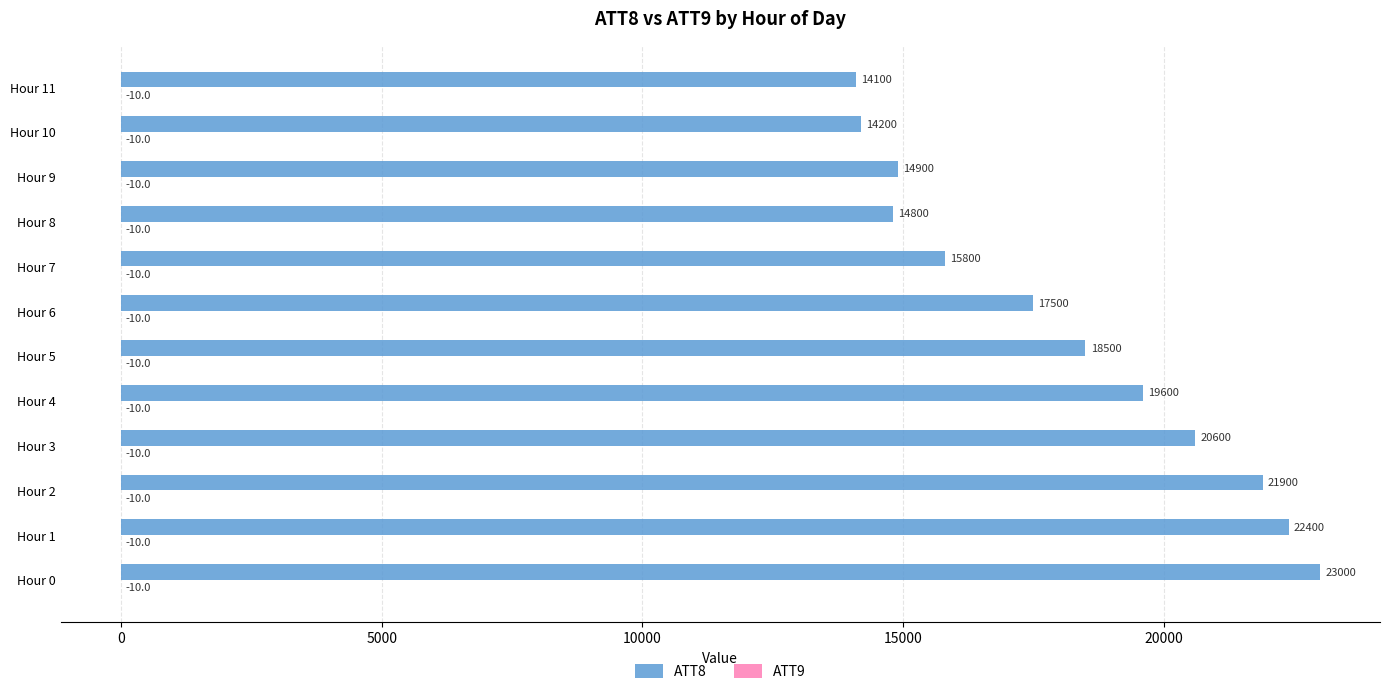

What is the total value across all series at Hour 1?

22390